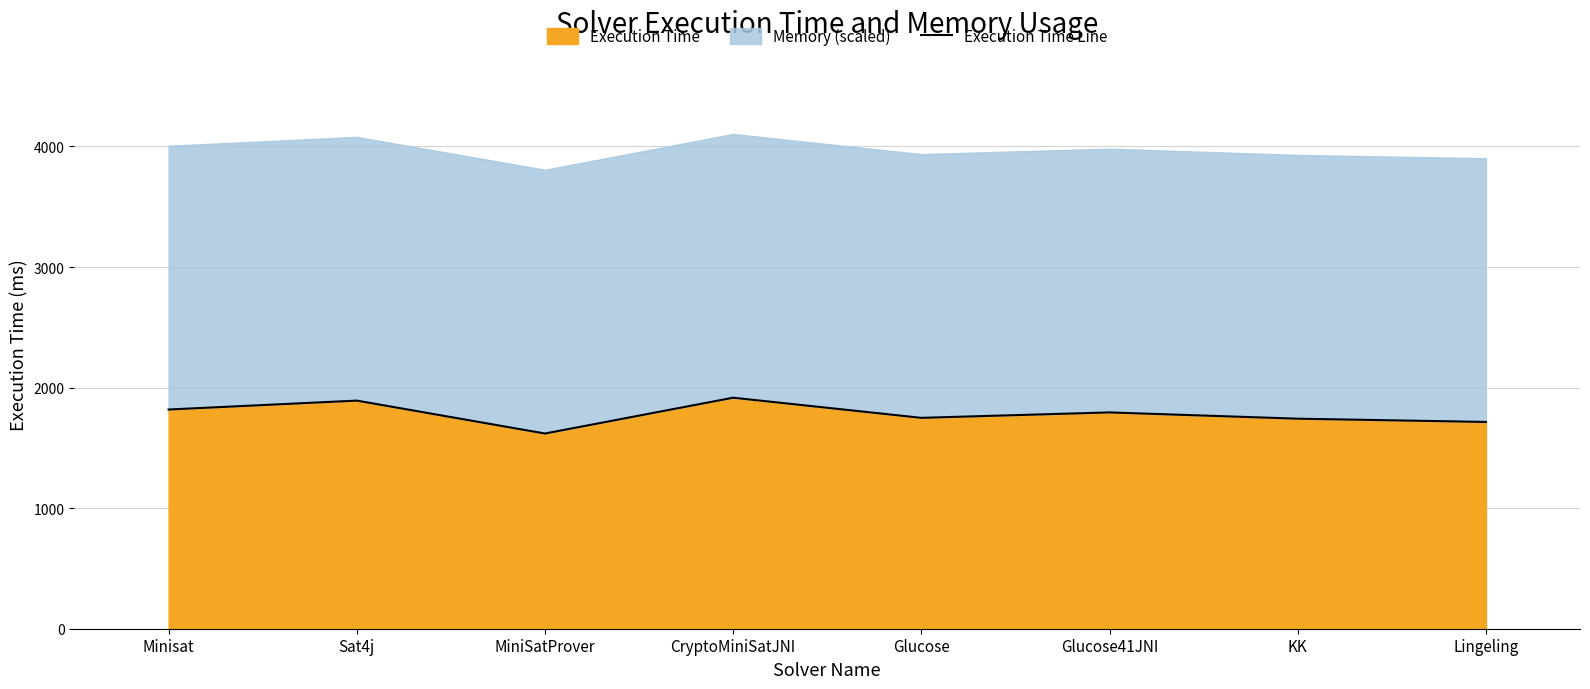

Which has a higher value, Minisat or Glucose?

Minisat